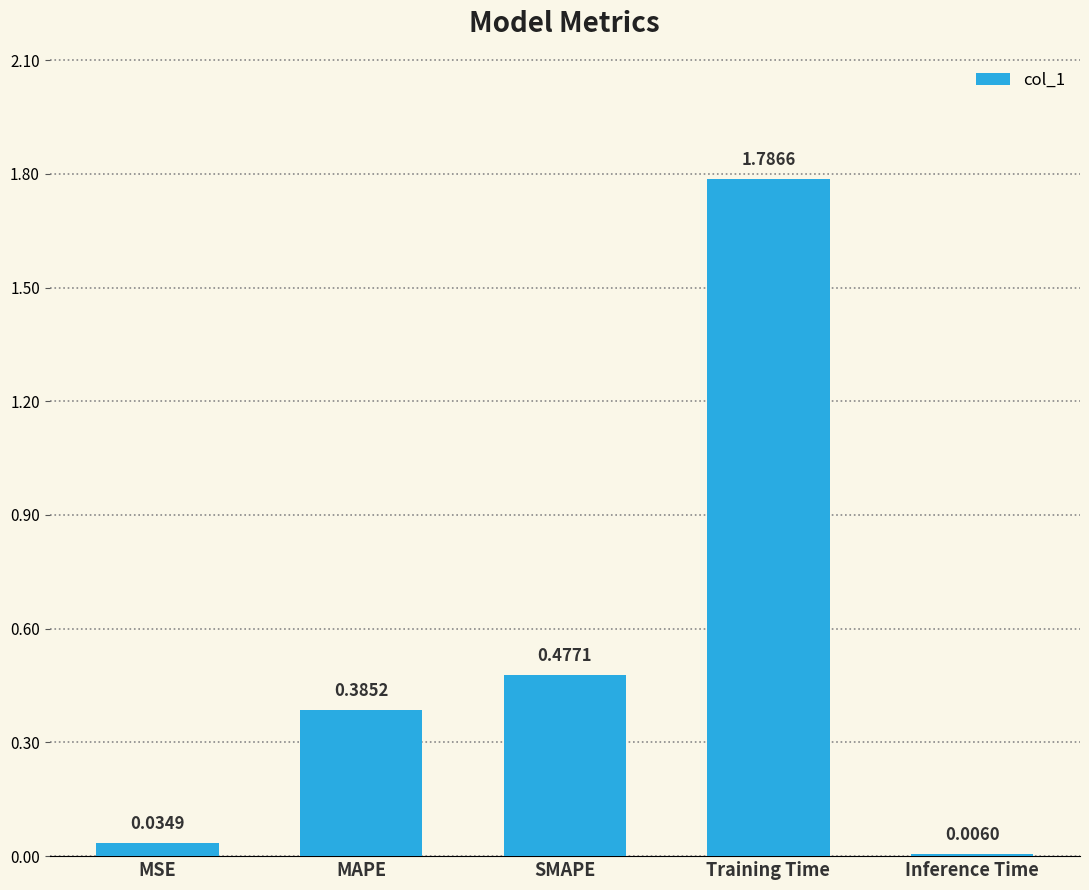

What is the change in value from SMAPE to Training Time?

+1.3